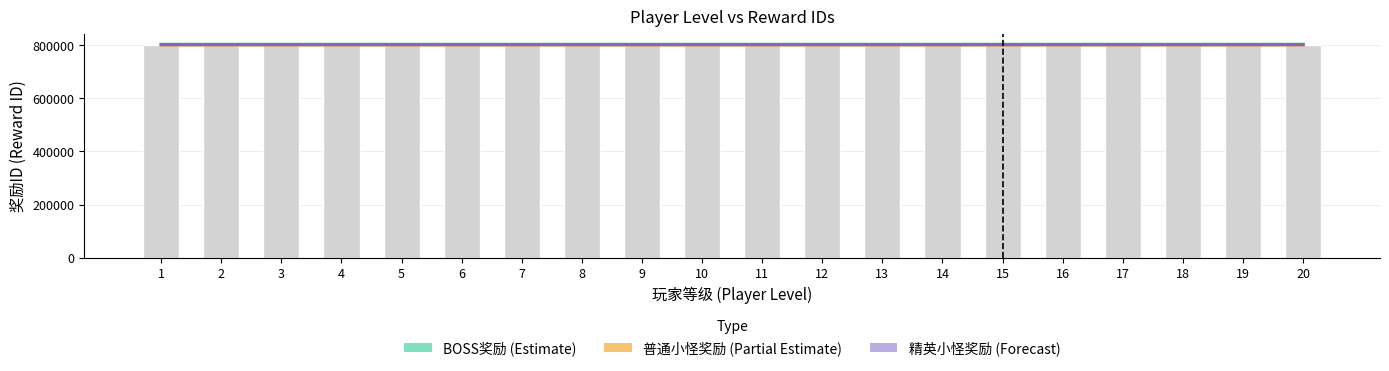

At how many categories does at least one series exceed 802740?

20